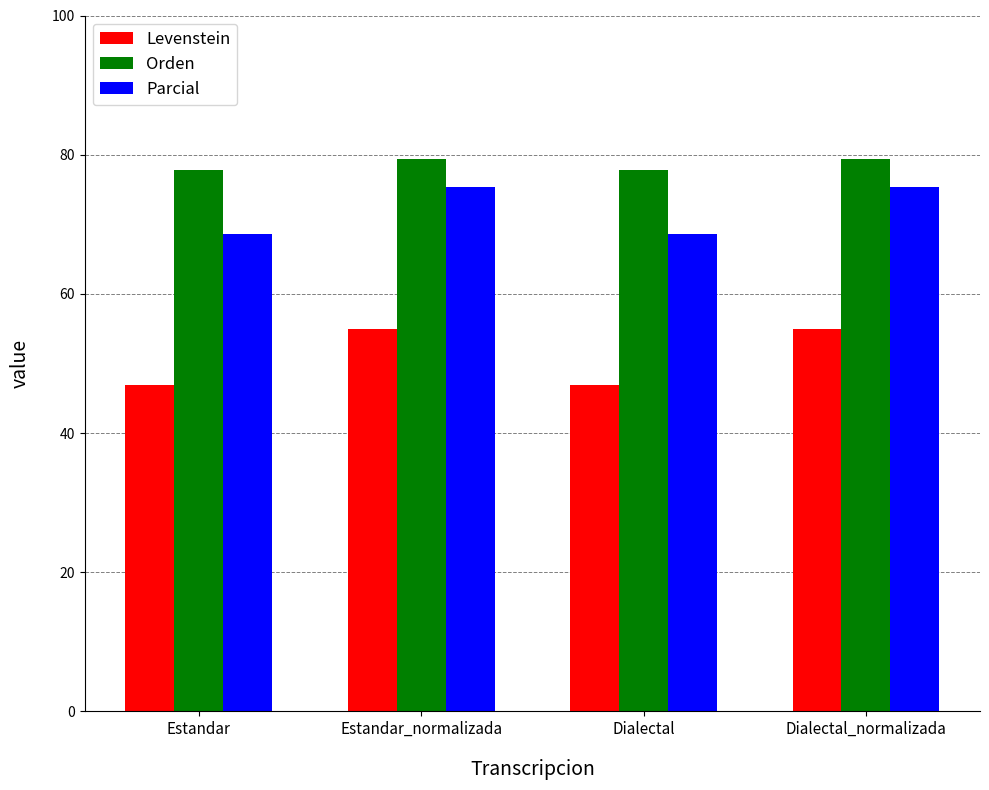

Which series has the largest total across all categories?

Orden